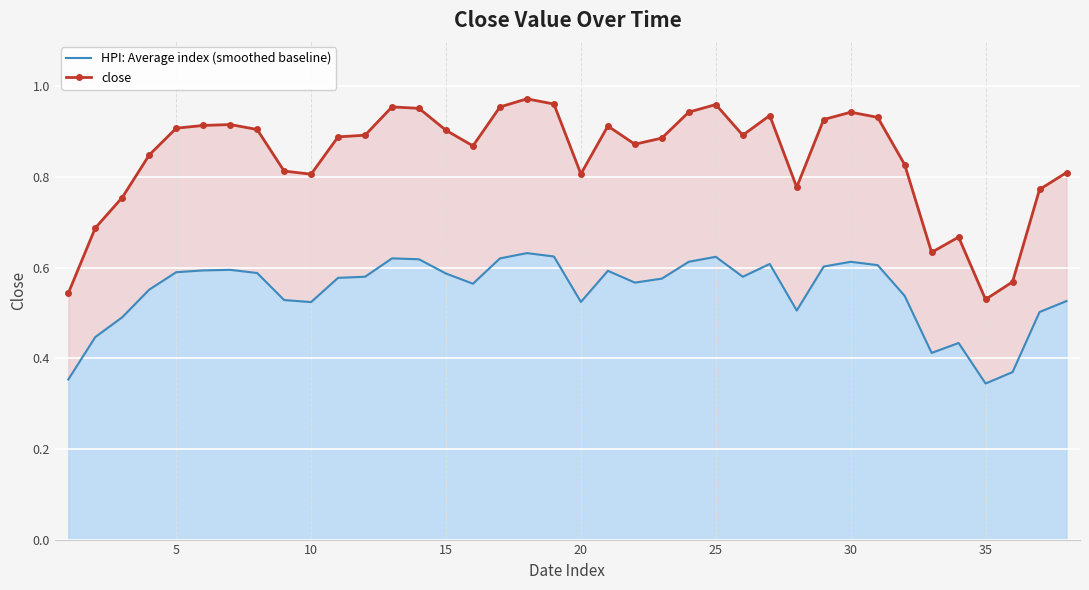

The close series shows 0.6 at 31. True or false?

False